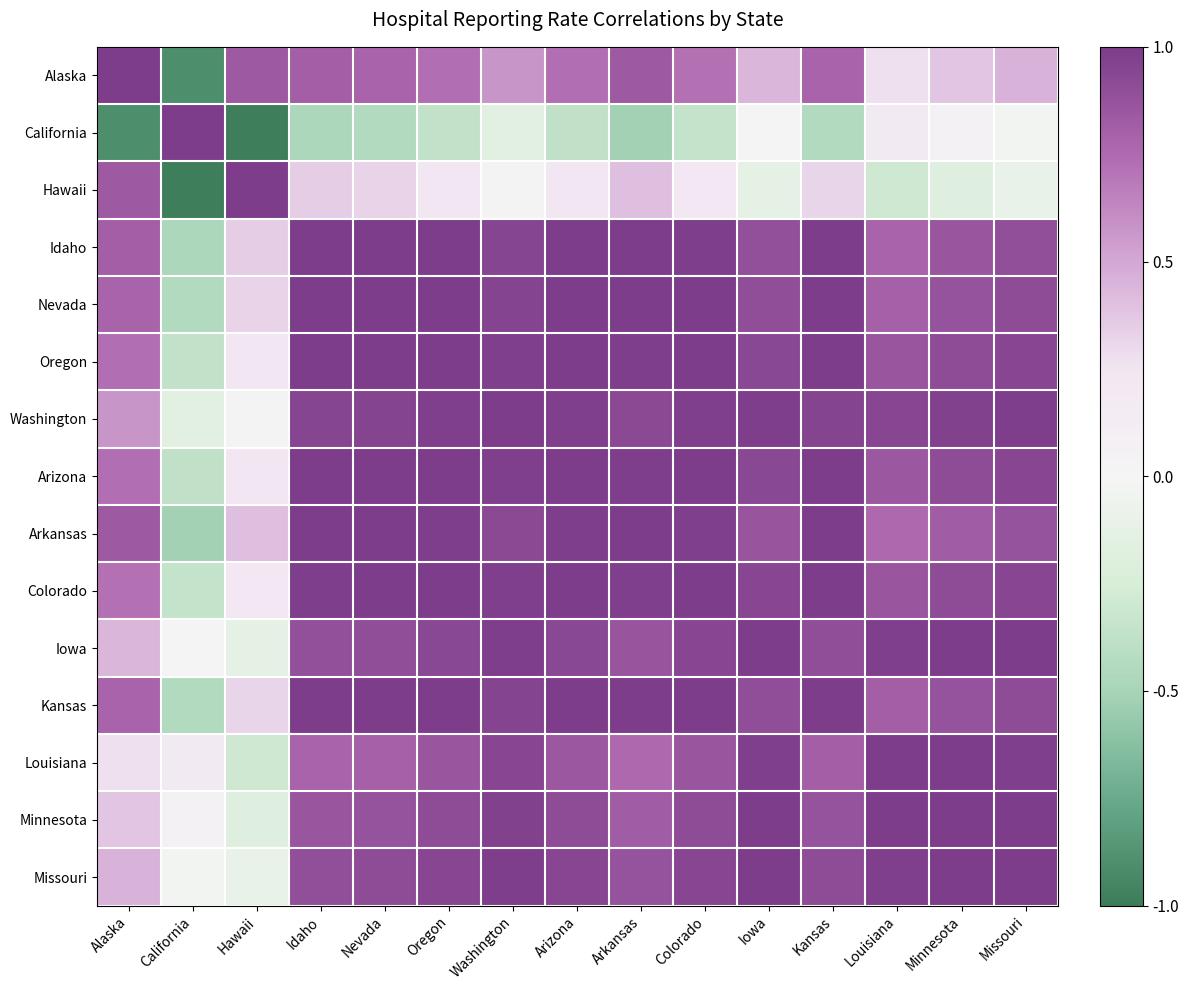

Which has a higher value, Arkansas or Hawaii?

Hawaii